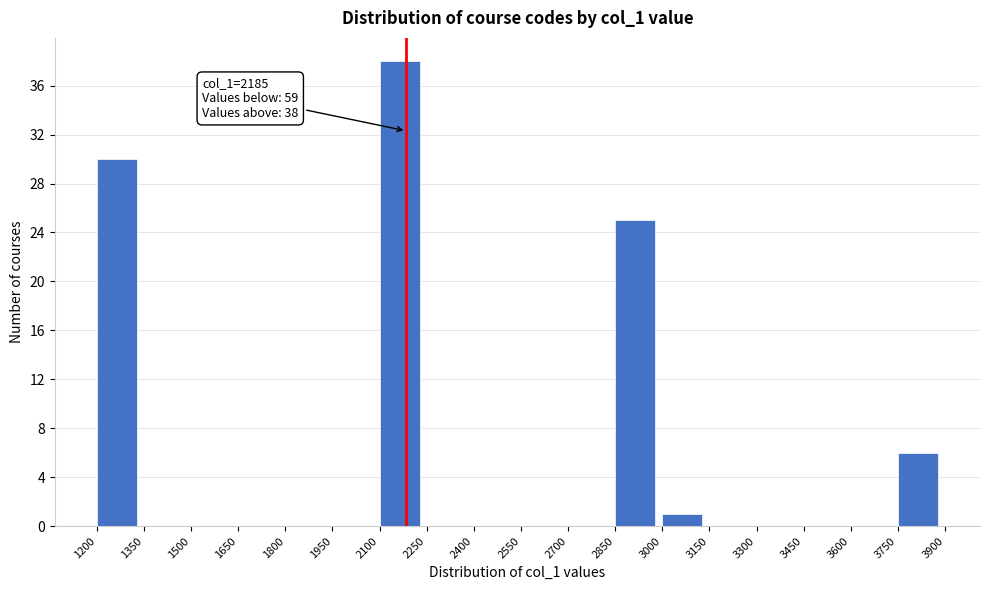

Which range on the x-axis has the tallest bar?

2100 to 2250